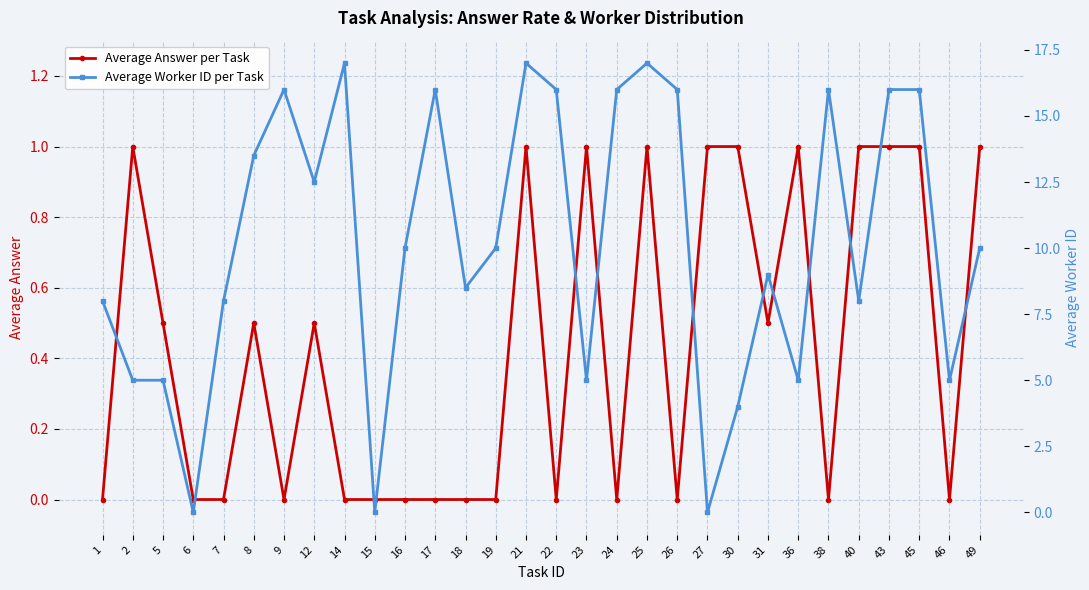

How many intersections are there between Average Answer per Task and Average Worker ID per Task?

2